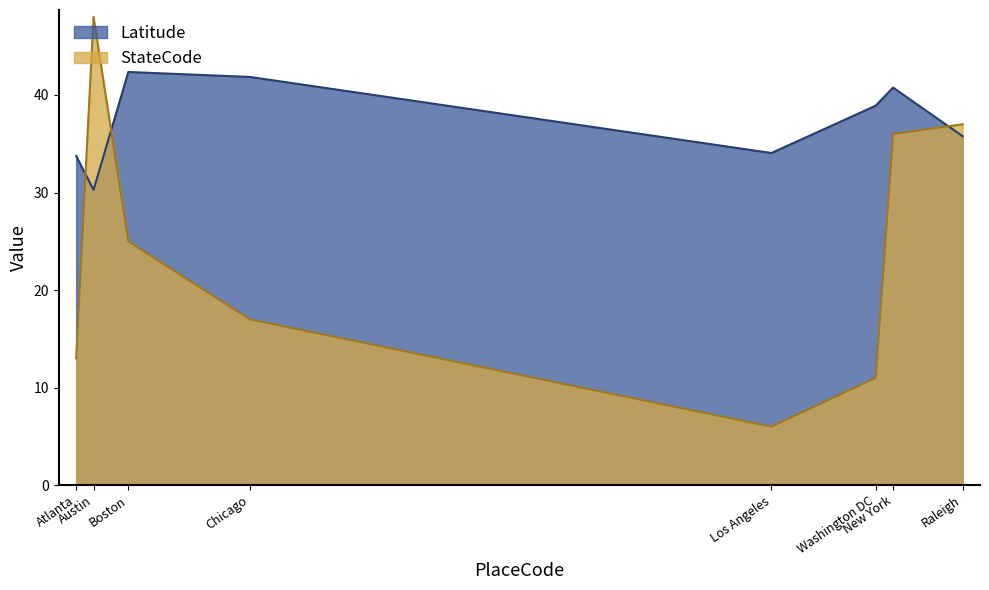

What are all the series names shown in the legend?

Latitude, StateCode